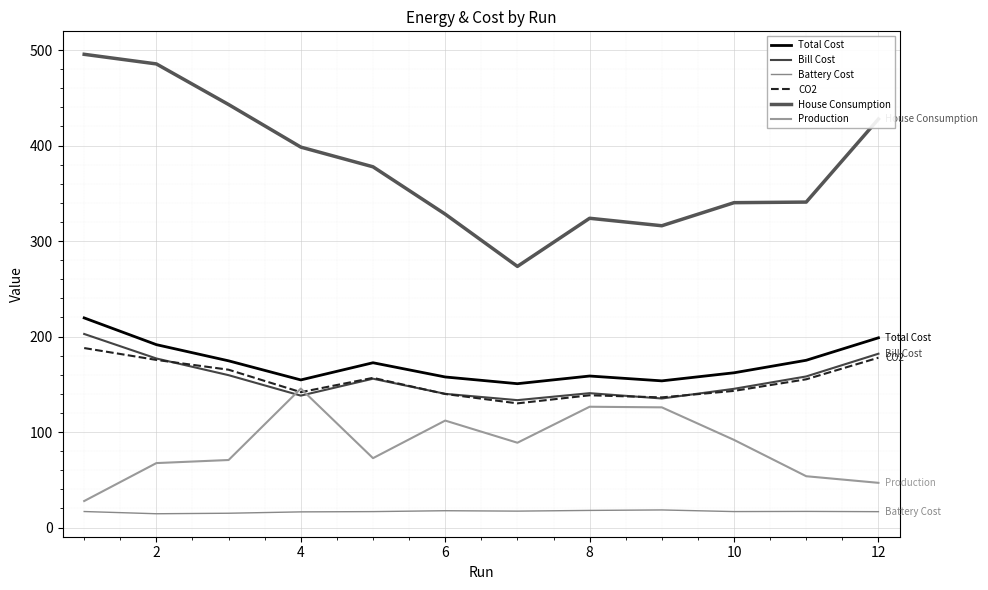

What are all the series names shown in the legend?

Total Cost, Bill Cost, Battery Cost, CO2, House Consumption, Production